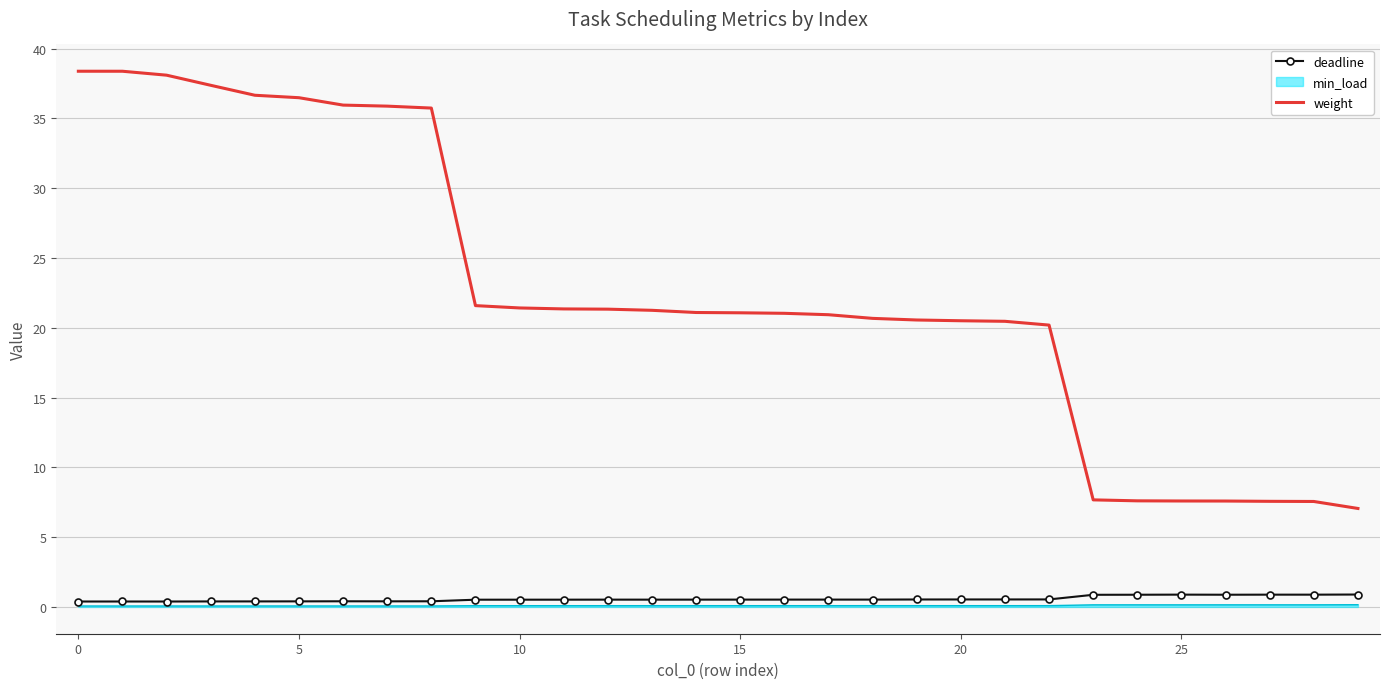

Which series has the widest spread of values?

weight